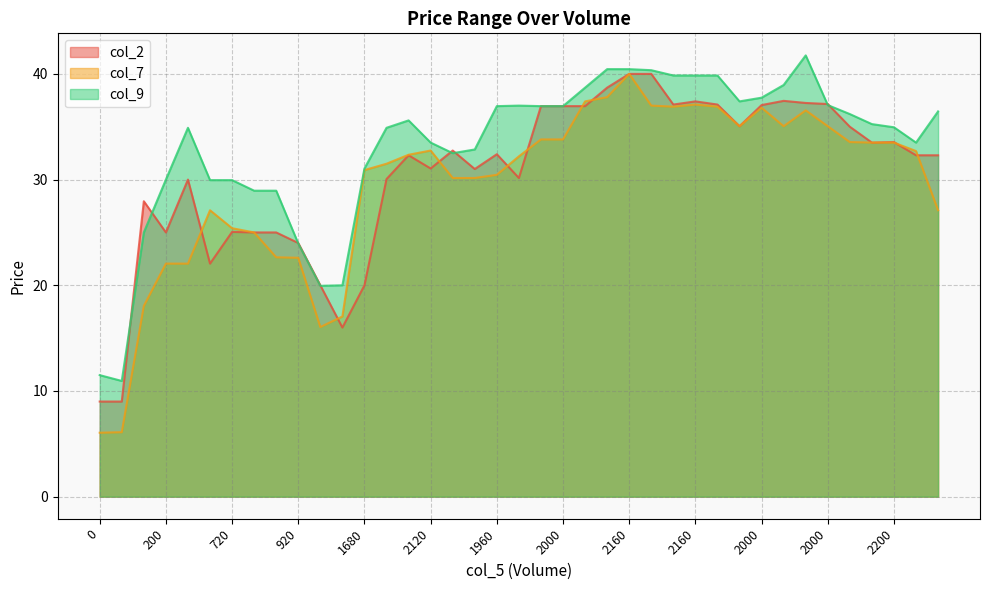

Which label corresponds to the largest value in the chart?

2000